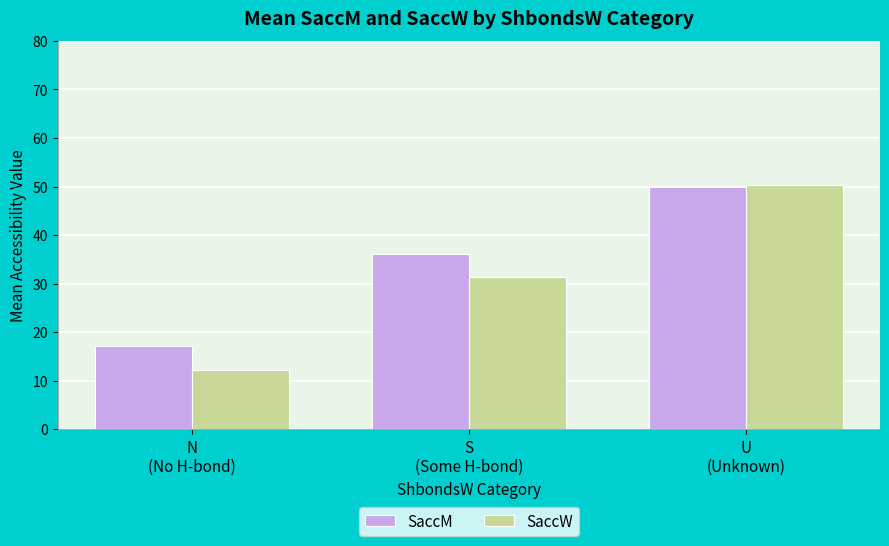

What is the difference between the highest and lowest values at U
(Unknown)?

0.4